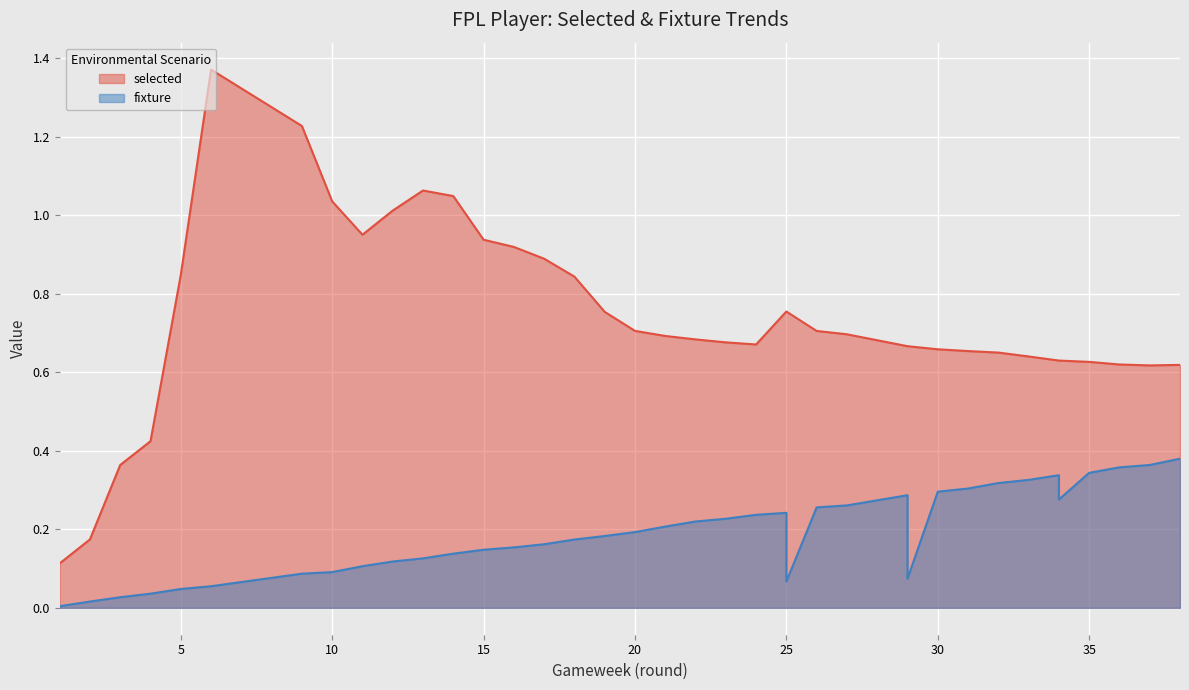

What is the average value of the selected series?

0.7